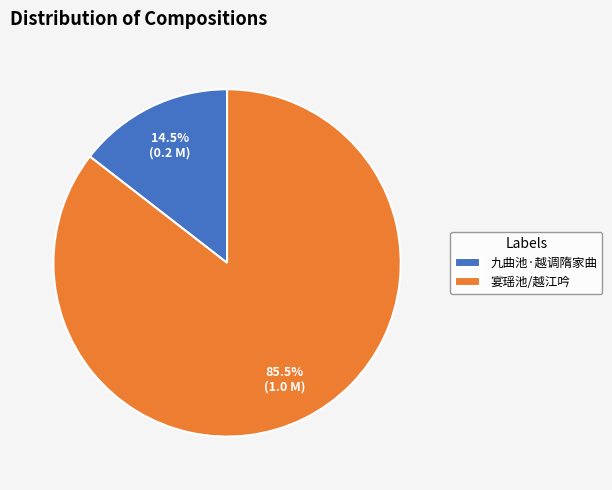

Which slice is the smallest?

九曲池·越调隋家曲